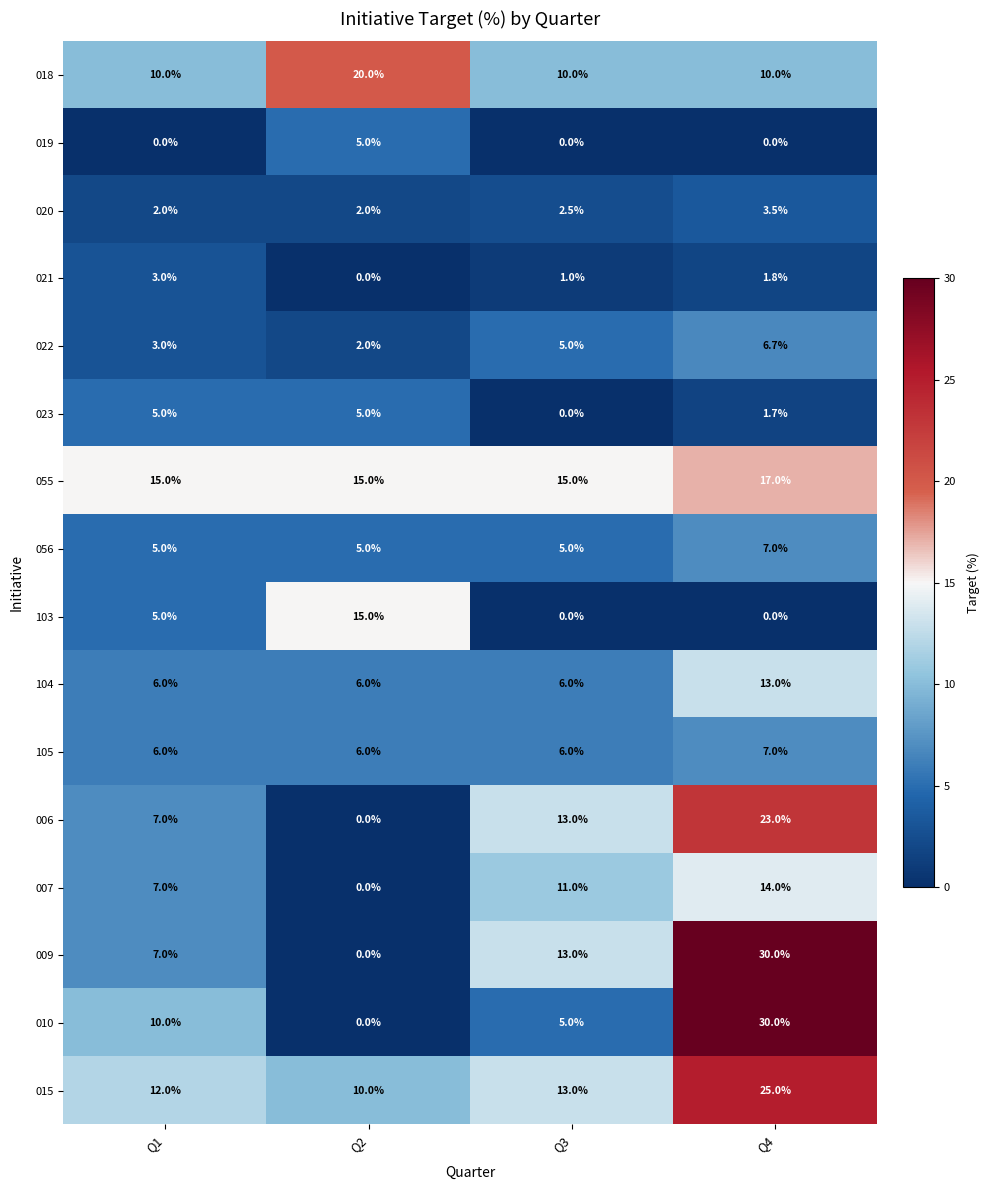

How many categories are shown in the chart?

4